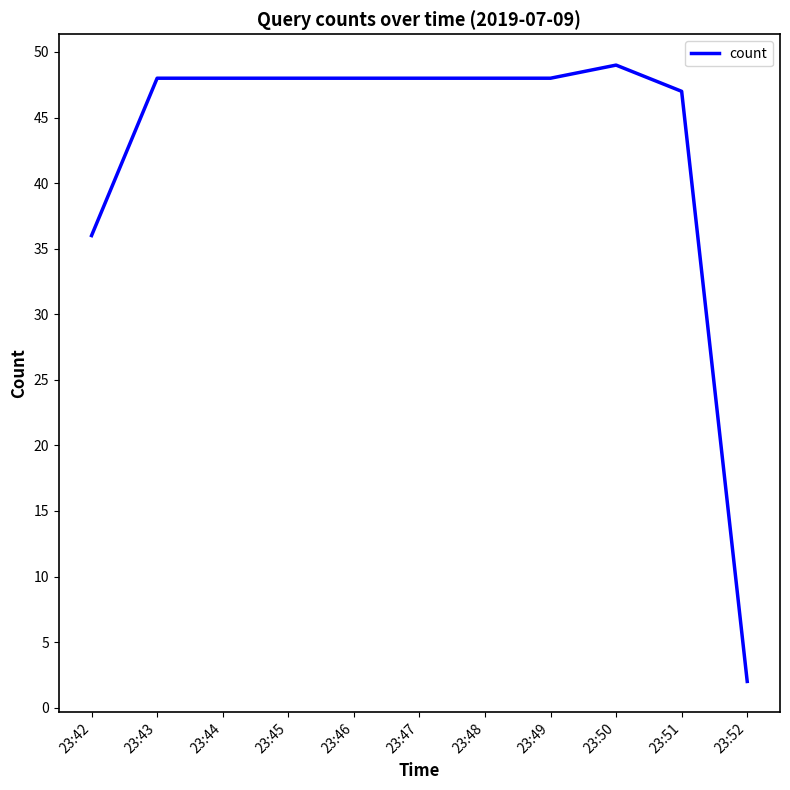

At which label is the value closest to 25?

23:42